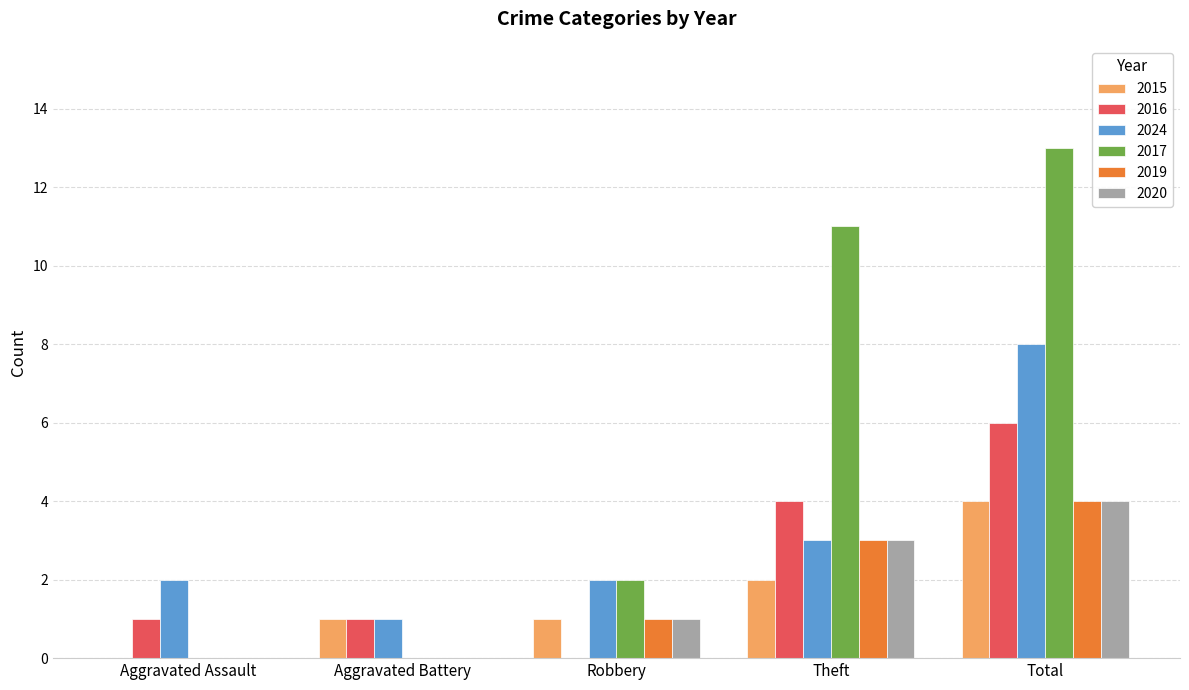

Which series changed the most between Robbery and Theft?

2017